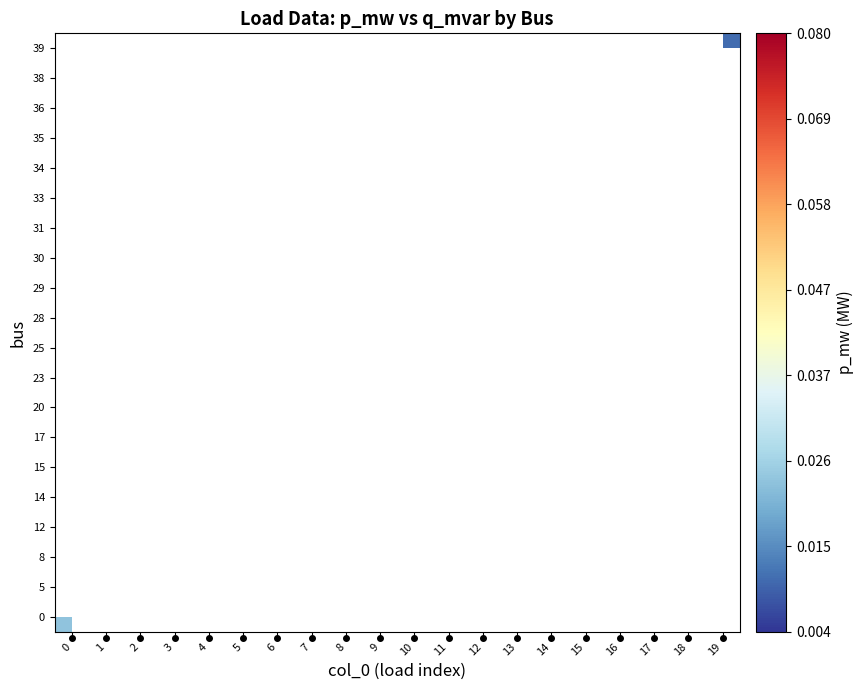

Which label corresponds to the smallest value in the chart?

15